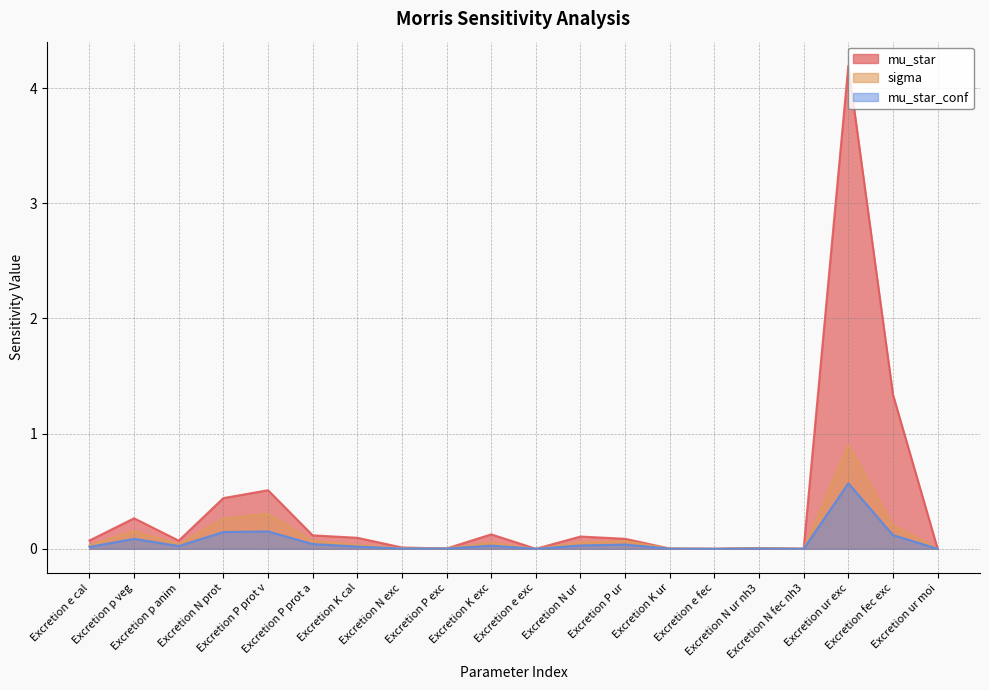

True or false: mu_star_conf has more than 1 points higher than both neighbors.

True